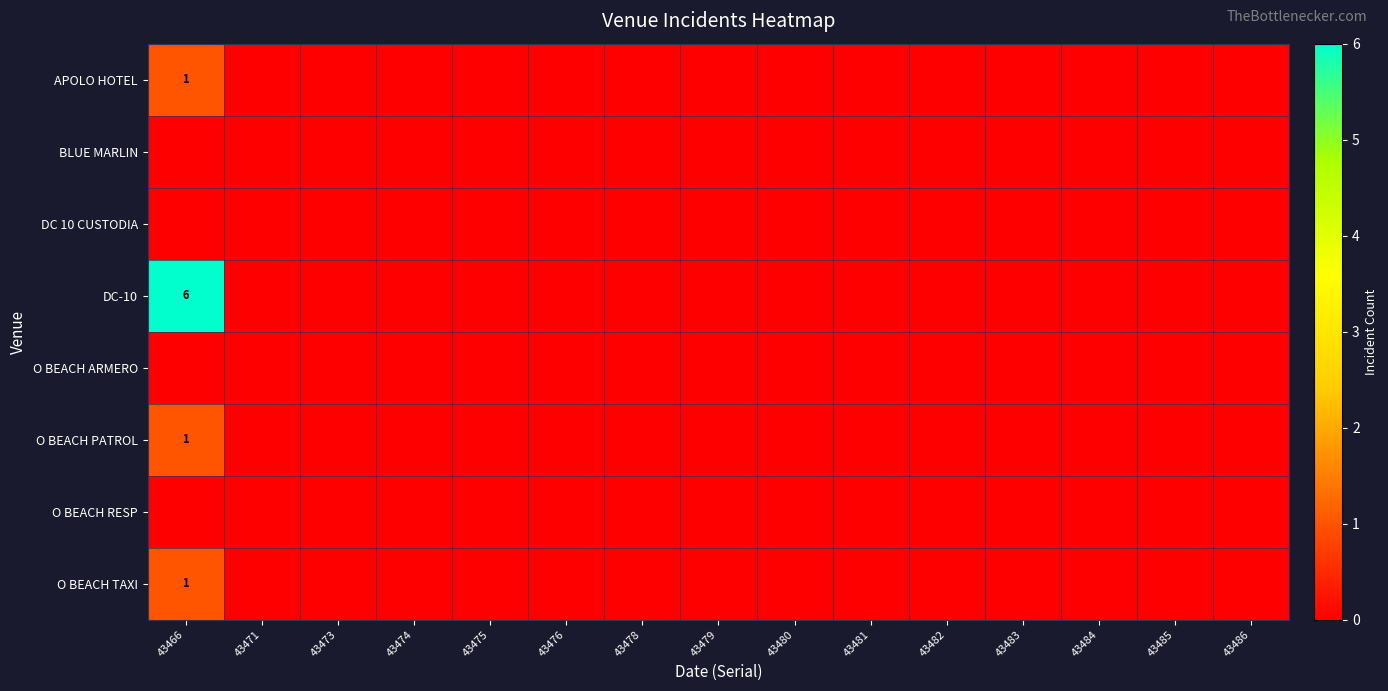

What is the maximum value shown in the chart?

6